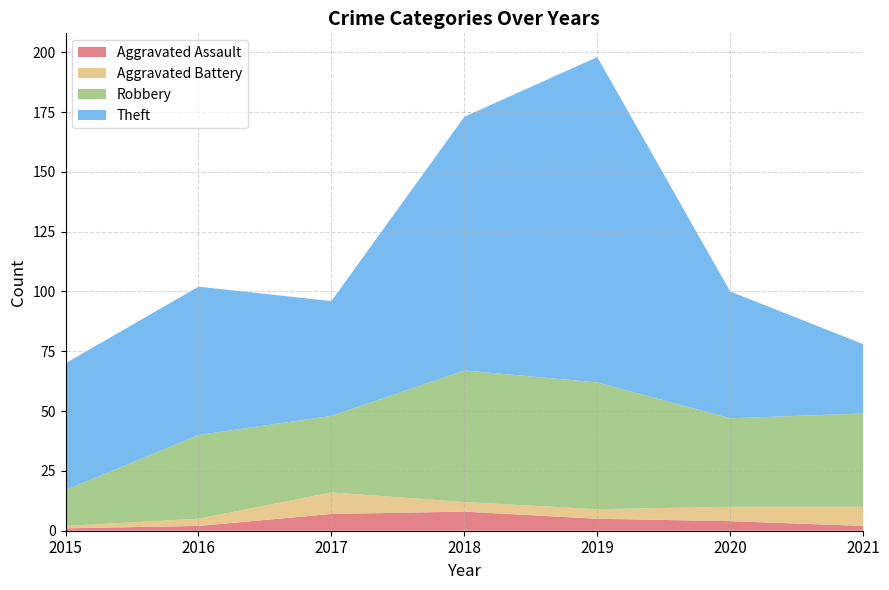

At which category is the sum across all series the highest?

2019